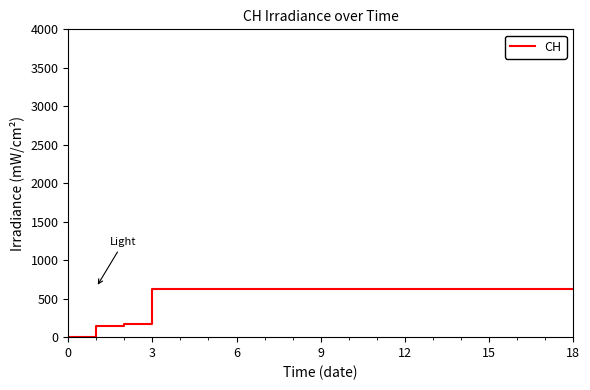

How many lines are shown in the chart?

1